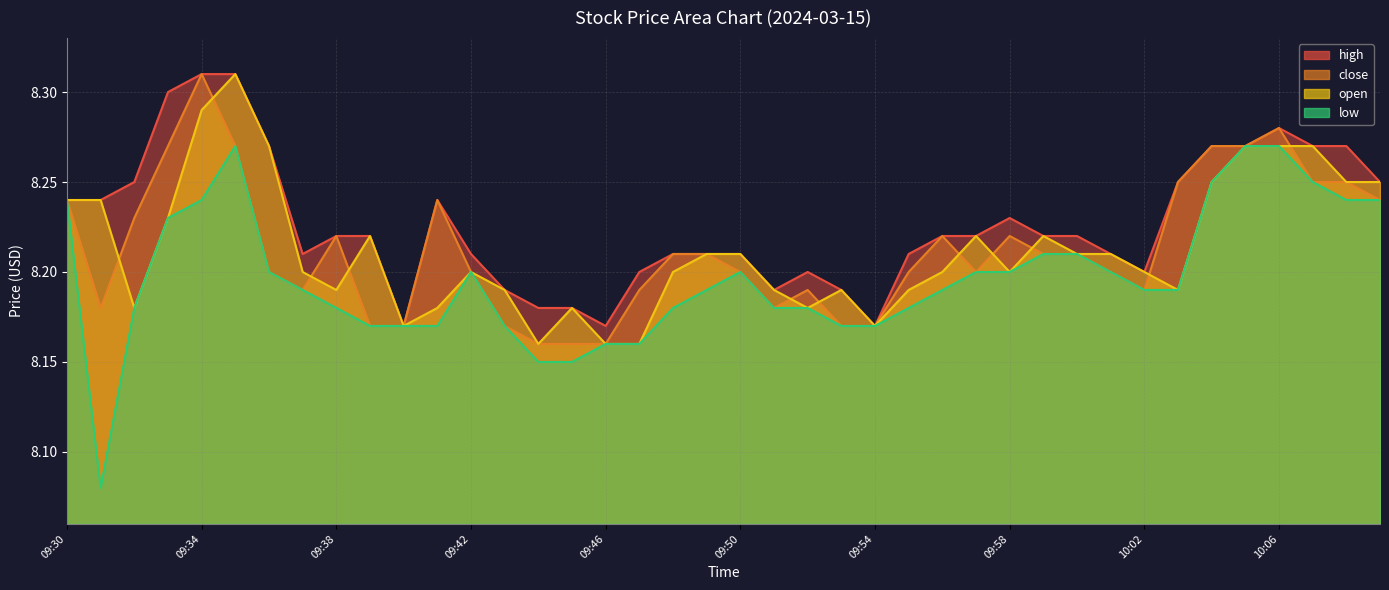

What is the maximum value for open?

8.3